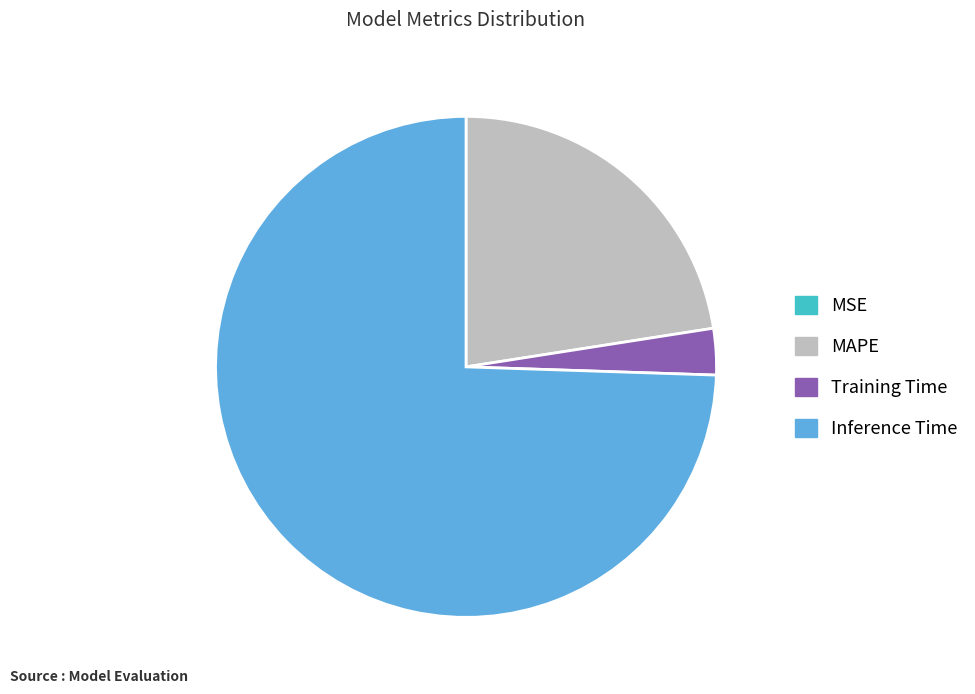

The Training Time slice represents 8% of the pie. True or false?

False